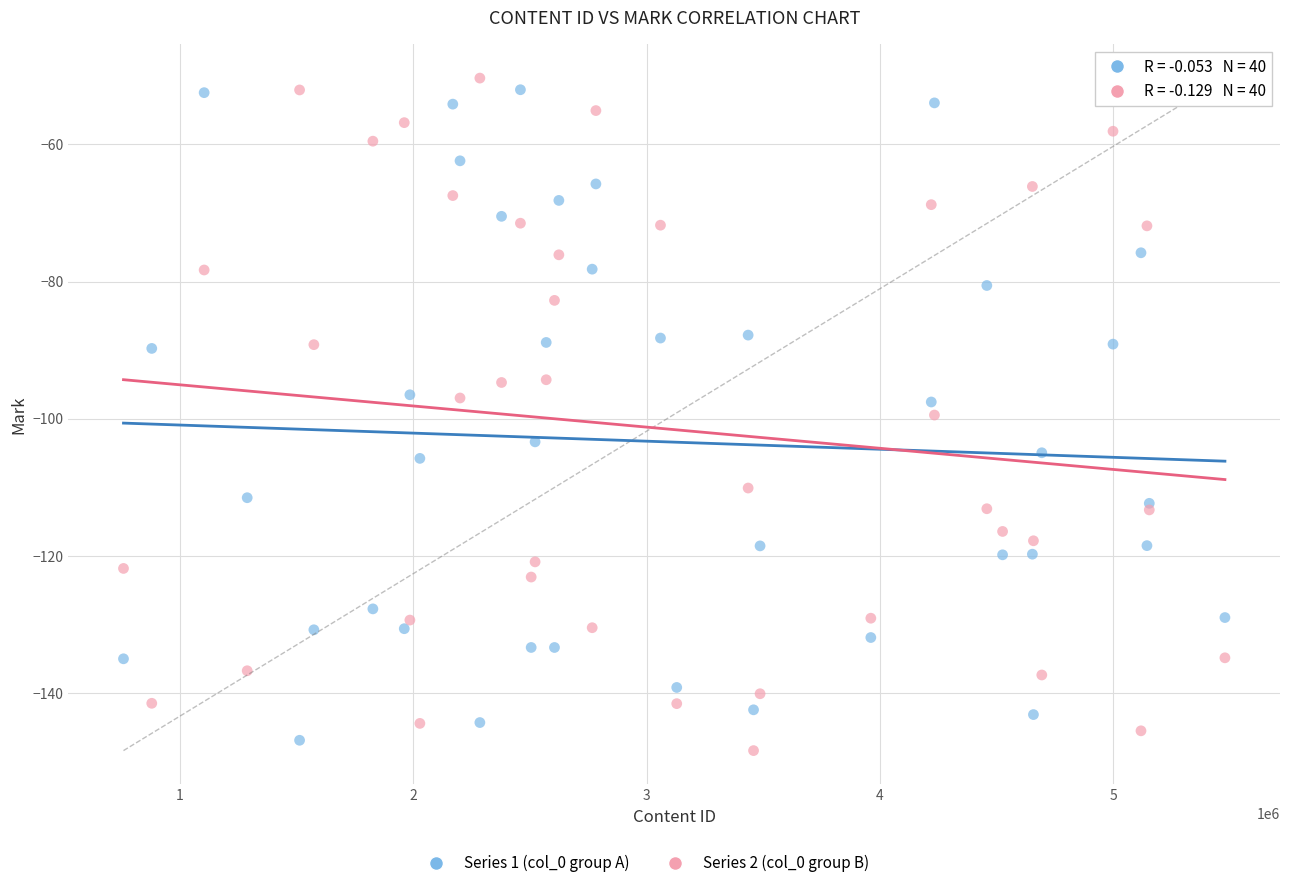

Which series has the largest Y range (max minus min)?

Series 2 (col_0 group B)